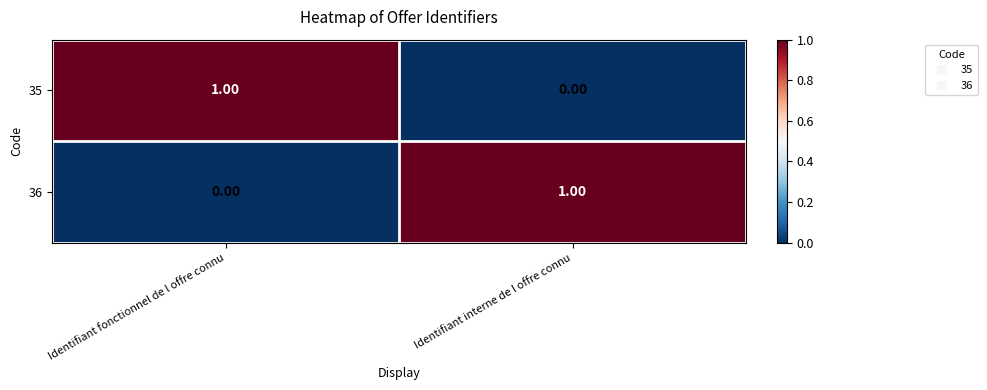

Which category has the highest value in the 36 series?

Identifiant interne de l offre connu